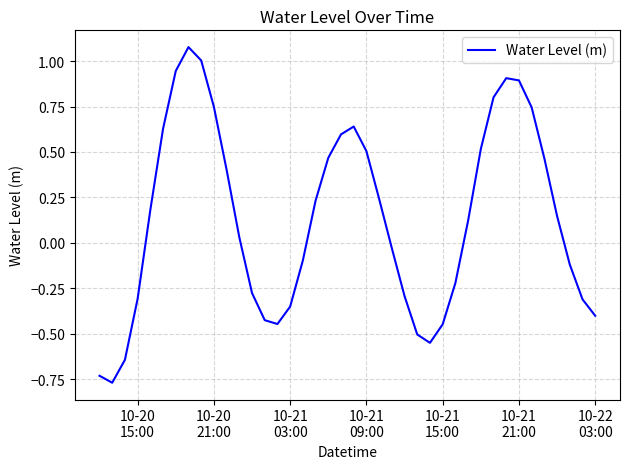

What is the maximum value shown in the chart?

1.1